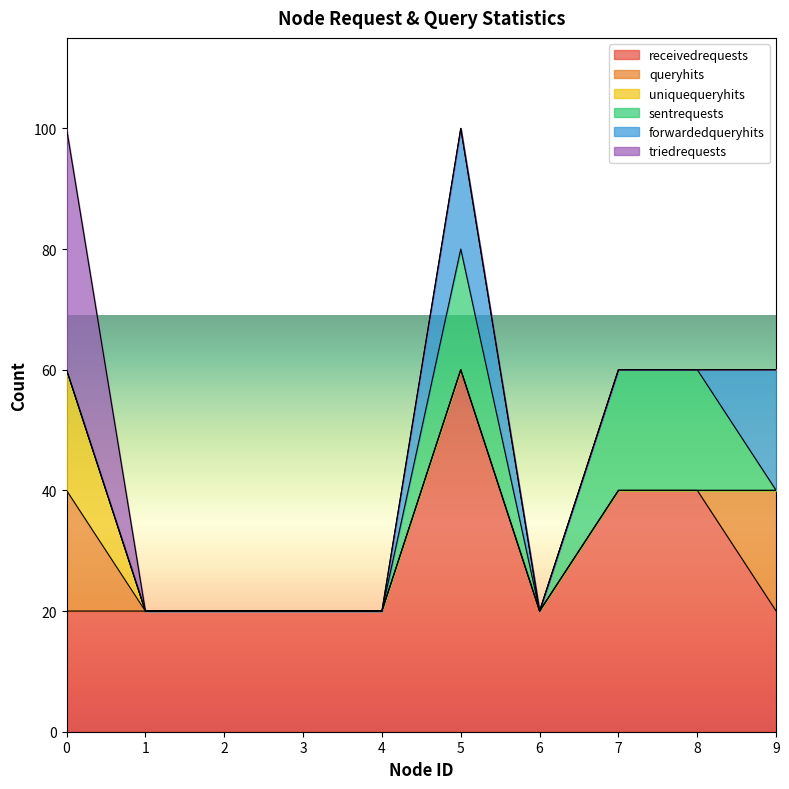

The sentrequests series shows -7 at 1. True or false?

False